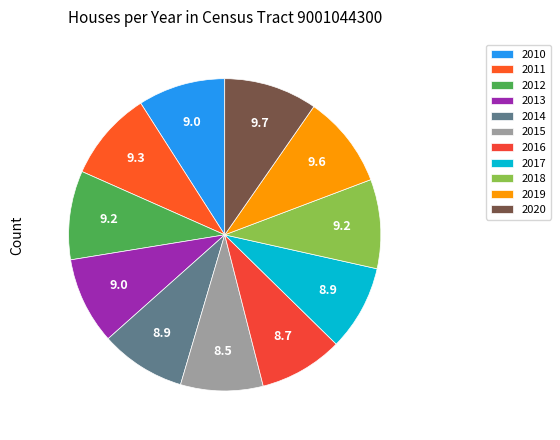

Is 2019 the majority of the pie?

No